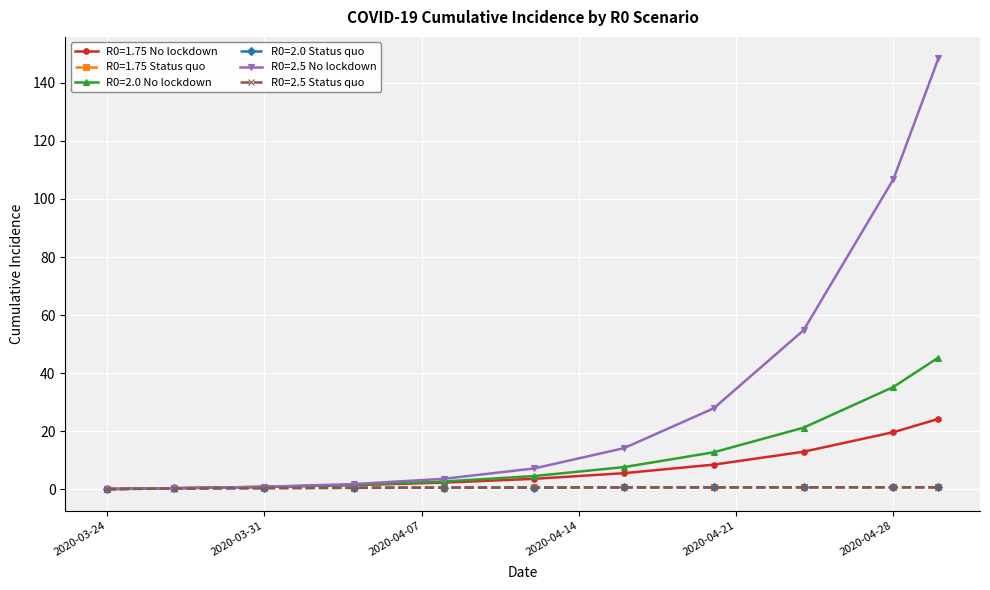

What are all the series names shown in the legend?

R0=1.75 No lockdown, R0=1.75 Status quo, R0=2.0 No lockdown, R0=2.0 Status quo, R0=2.5 No lockdown, R0=2.5 Status quo